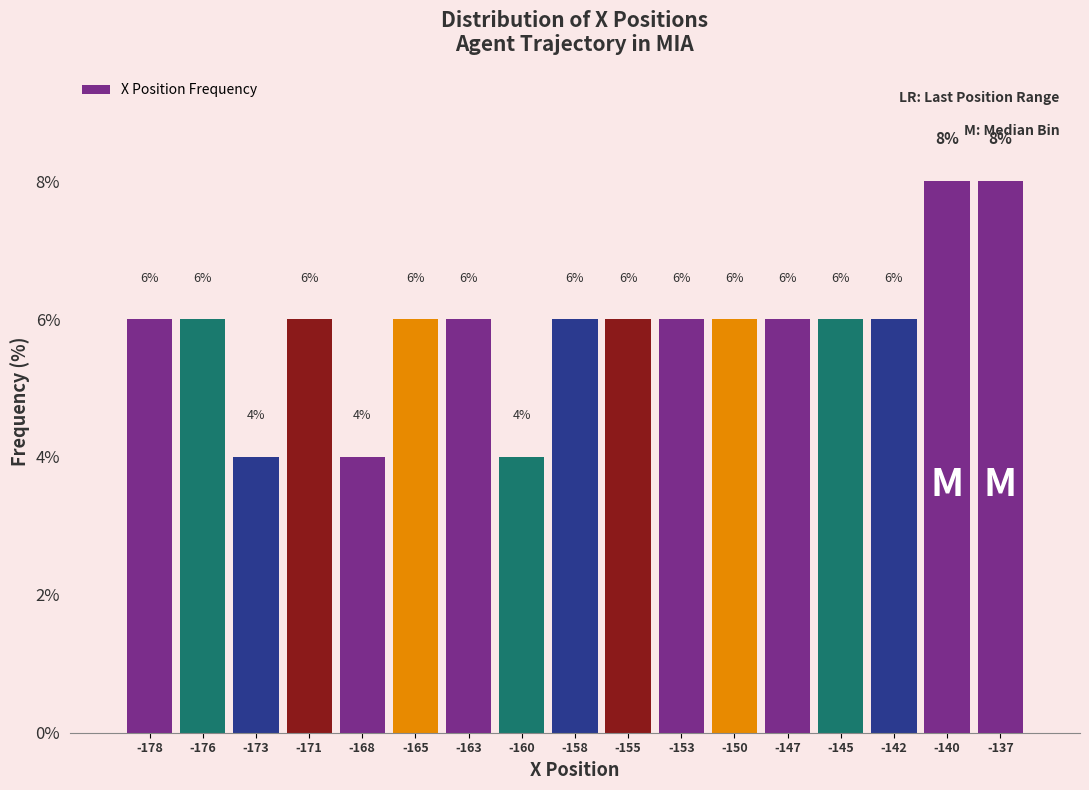

Reading left to right, transcribe this chart: for each bar, give the range it covers on the x-axis and its height. The bar edges are not printed on the chart, so give them approximately, as read against the axis.

-180.0 to -177.0: 6
-177.0 to -174.5: 6
-174.5 to -172.0: 4
-172.0 to -169.5: 6
-169.5 to -167.0: 4
-167.0 to -164.0: 6
-164.0 to -161.5: 6
-161.5 to -159.0: 4
-159.0 to -156.5: 6
-156.5 to -154.0: 6
-154.0 to -151.0: 6
-151.0 to -148.5: 6
-148.5 to -146.0: 6
-146.0 to -143.5: 6
-143.5 to -141.0: 6
-141.0 to -138.0: 8
-138.0 to -135.5: 8